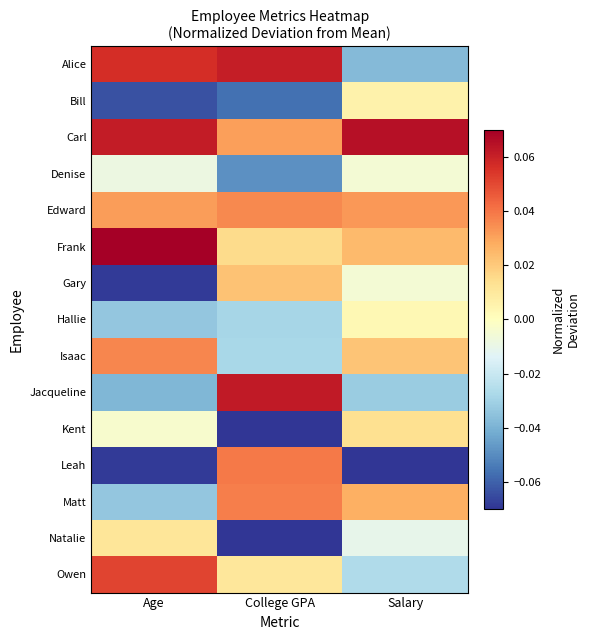

At which category is the sum across all series the highest?

Age